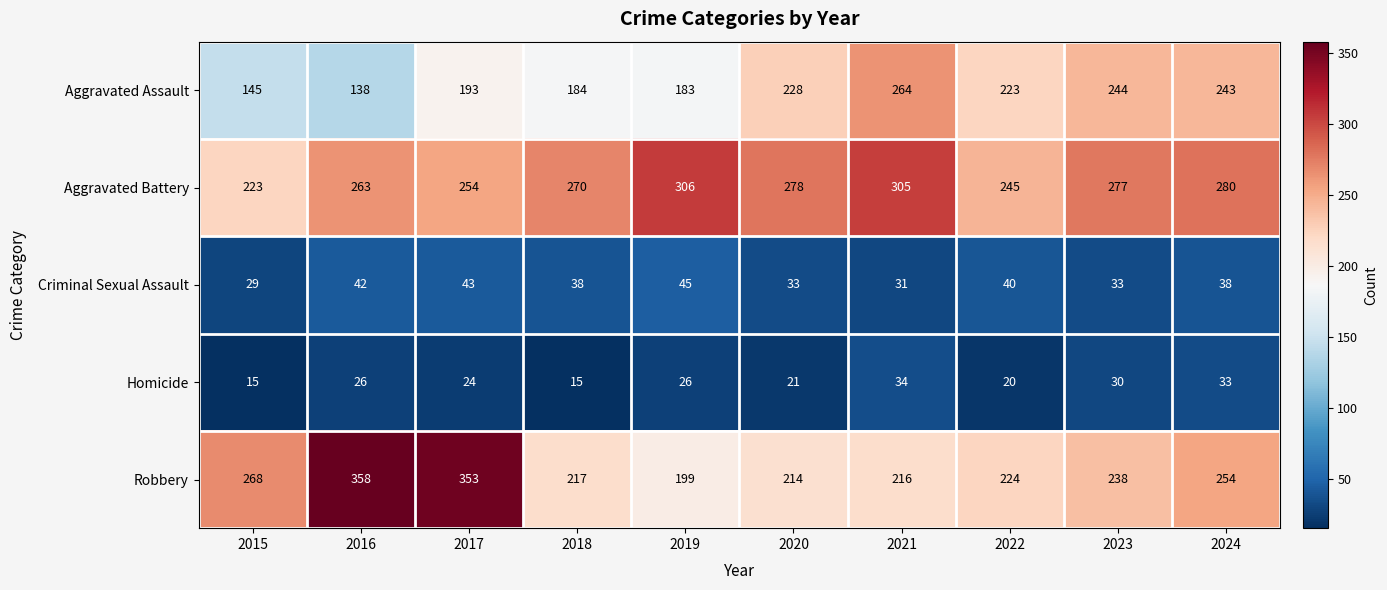

Which category has the lowest value in the Robbery series?

2019